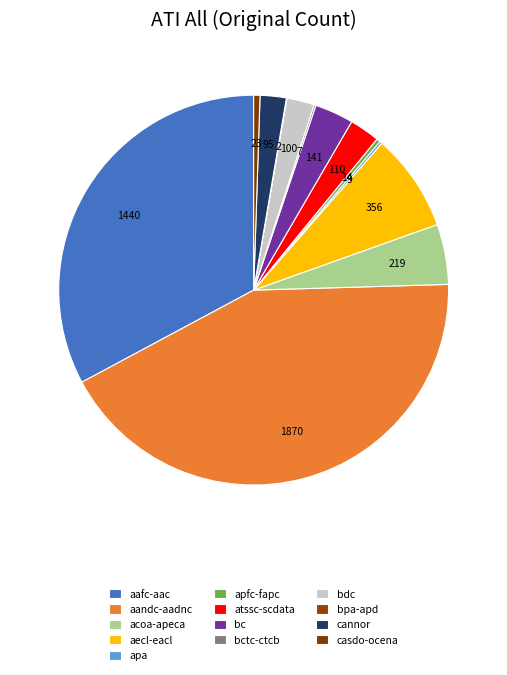

To the nearest percent, what percentage of the pie is bc?

3%